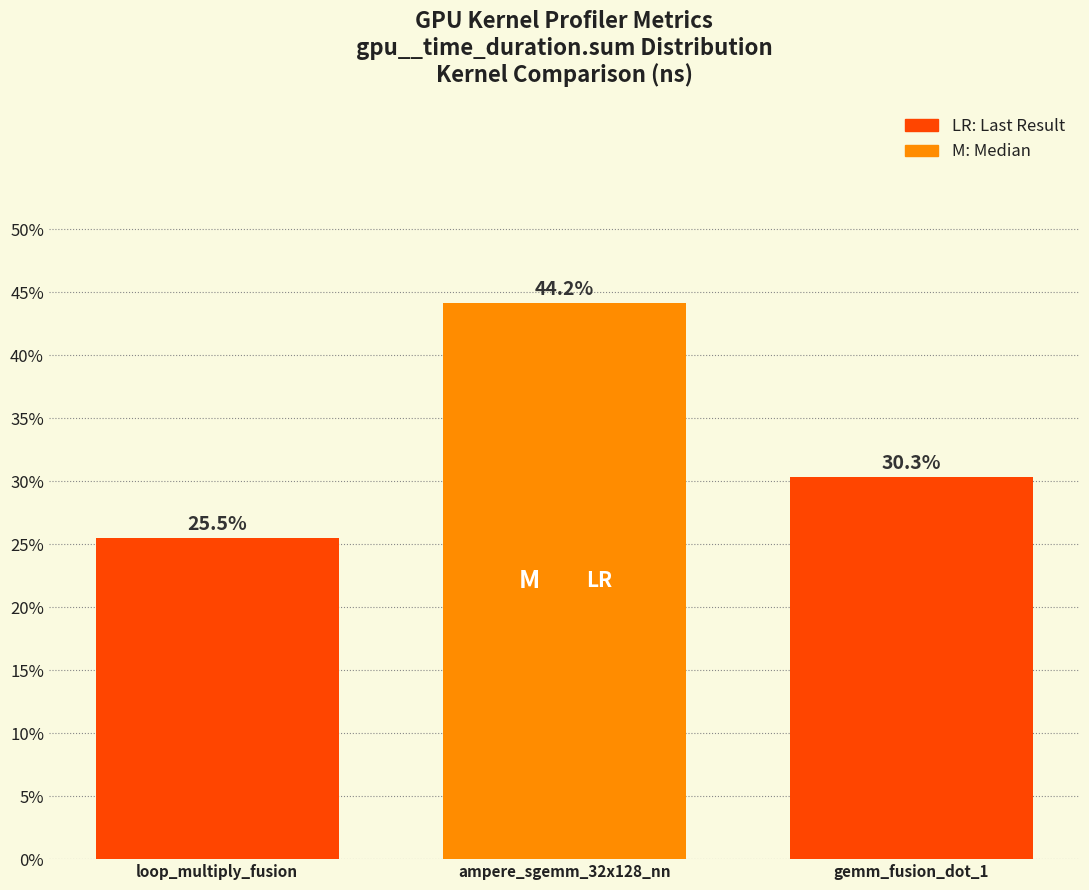

Reading right to left, what are all the values shown in this chart?

30.3	44.2	25.5